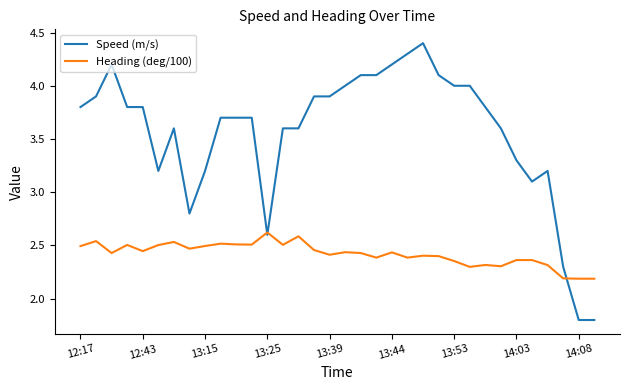

What is the lowest value of the Speed (m/s) series?

1.8